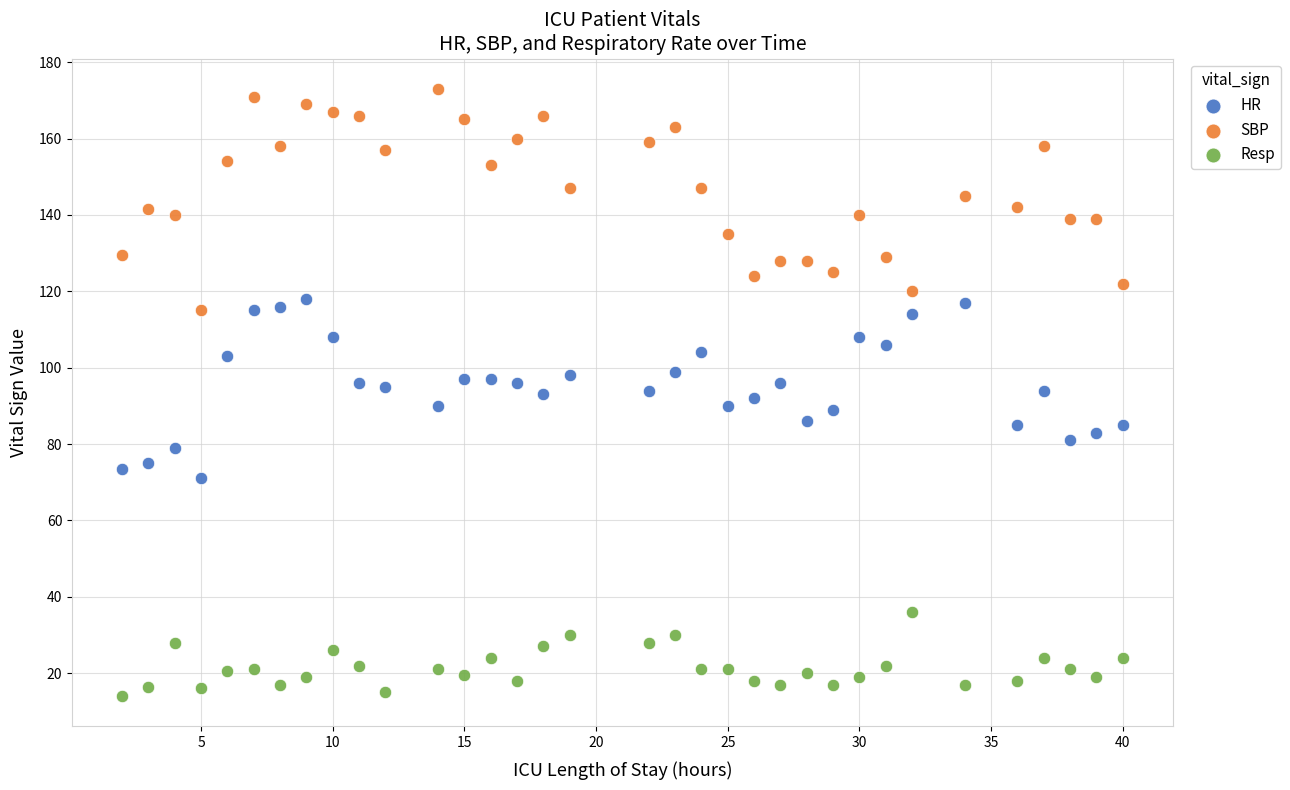

Which series contains the lowest Y value?

Resp